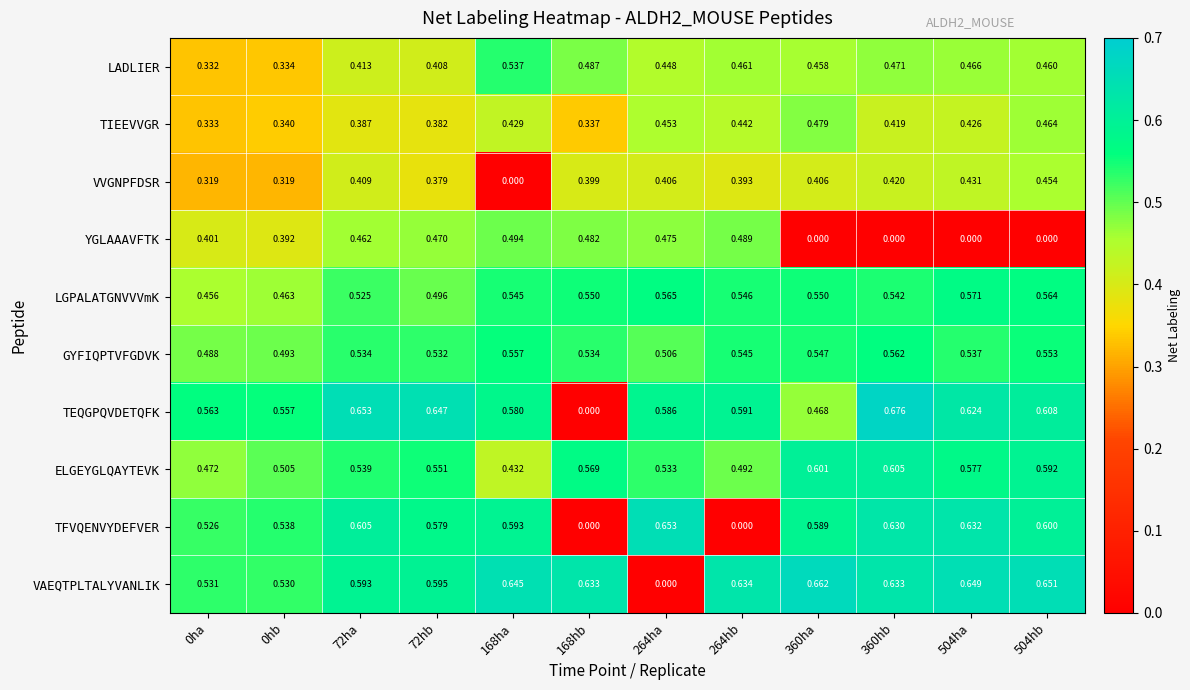

Rank the series at 72hb from highest to lowest value.

TEQGPQVDETQFK, VAEQTPLTALYVANLIK, TFVQENVYDEFVER, ELGEYGLQAYTEVK, GYFIQPTVFGDVK, LGPALATGNVVVmK, YGLAAAVFTK, LADLIER, TIEEVVGR, VVGNPFDSR